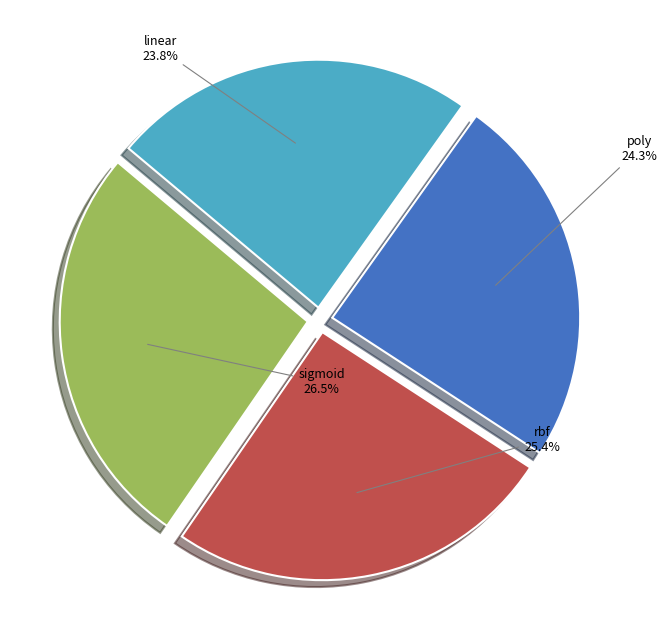

To the nearest percent, what percentage of the pie is linear?

24%